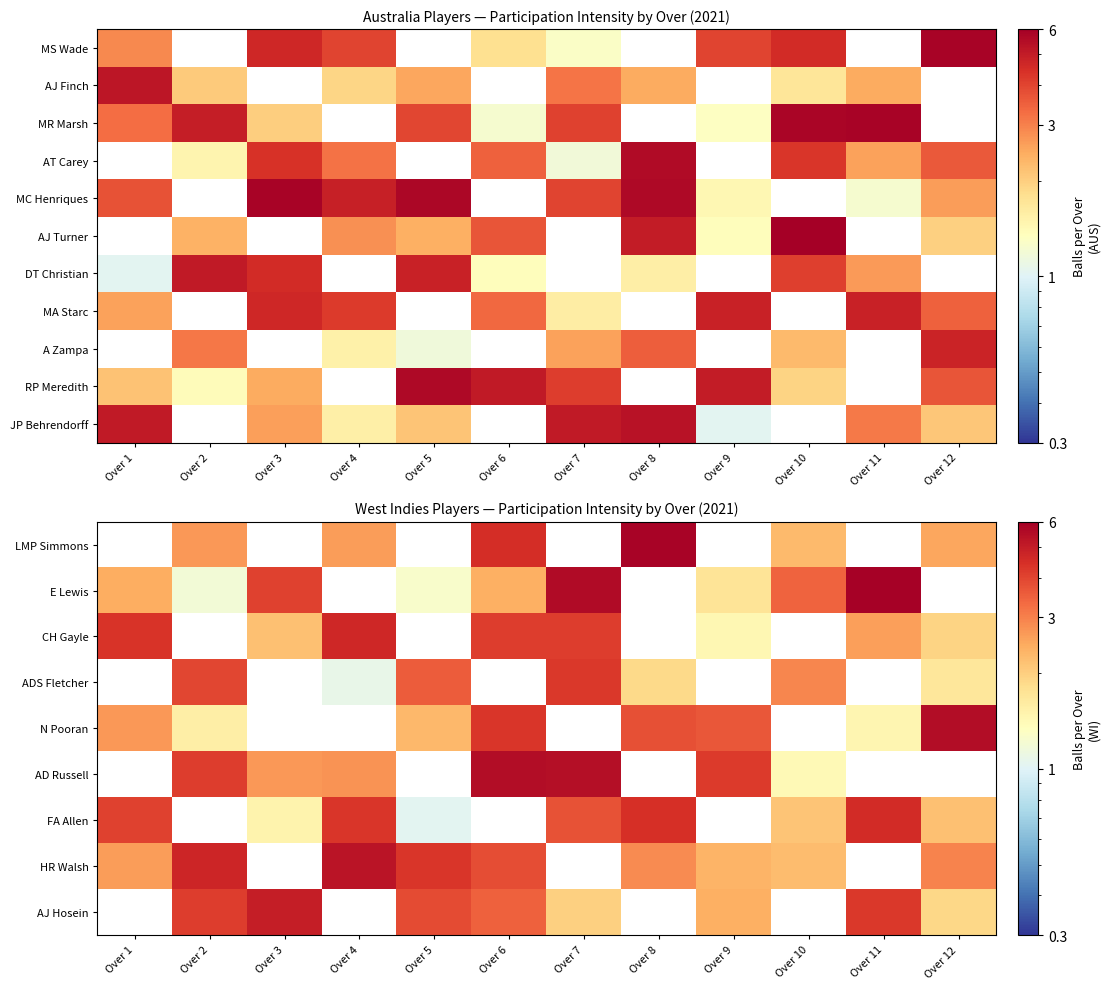

The value of ADS Fletcher at Over 9 is 1.9. True or false?

False